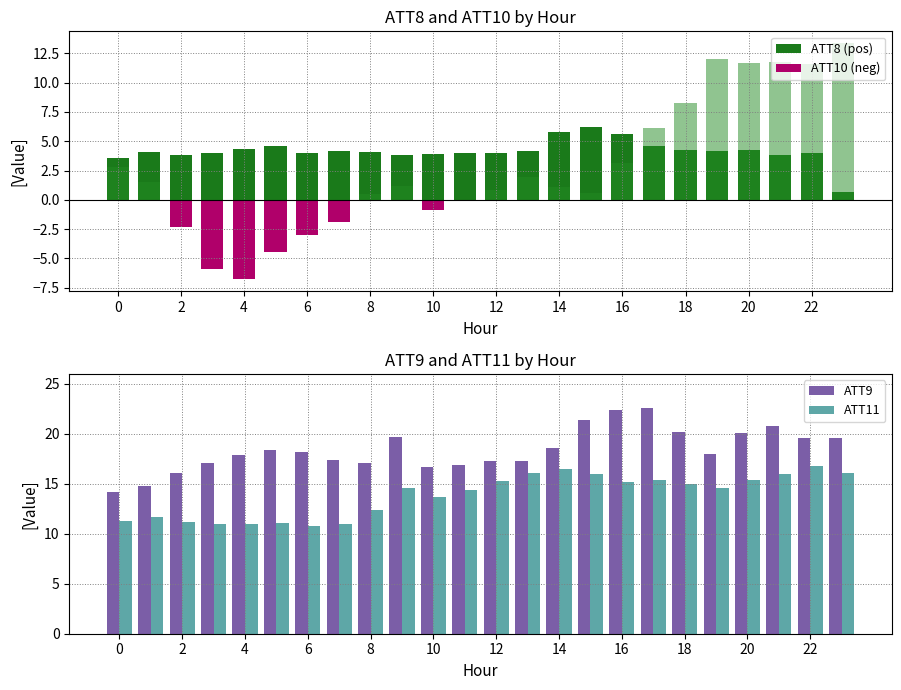

Is the value of ATT9 at 0 greater than the value of ATT10 (neg) at 14?

Yes